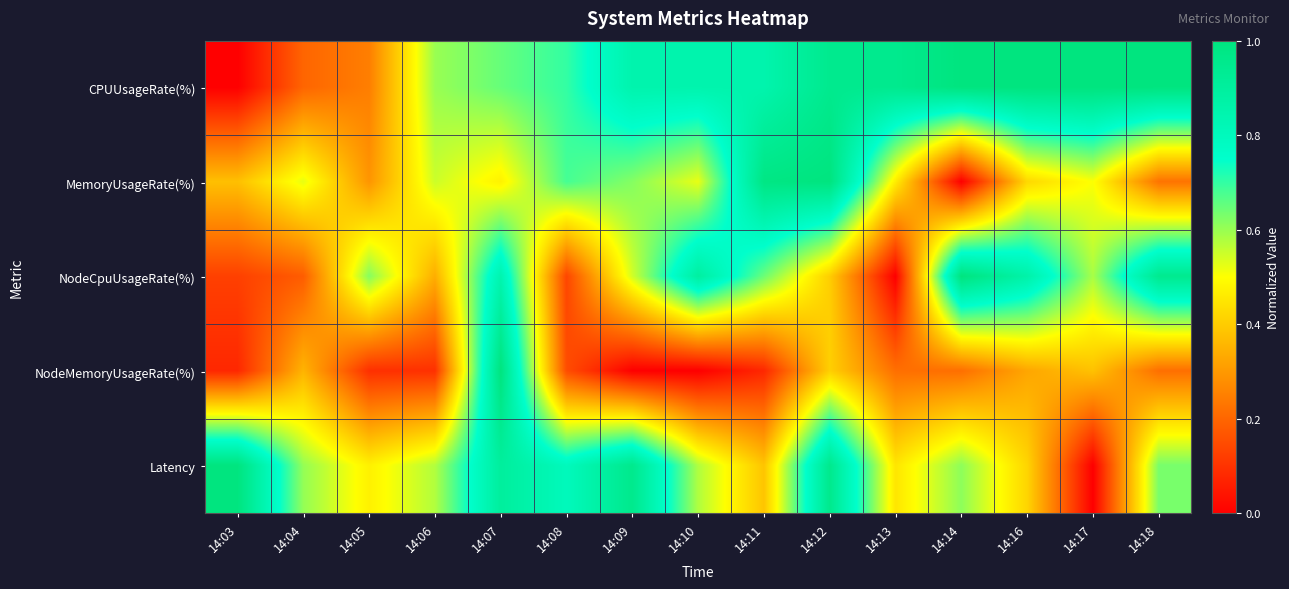

Rank the series at 14:05 from lowest to highest value.

NodeMemoryUsageRate(%), CPUUsageRate(%), MemoryUsageRate(%), Latency, NodeCpuUsageRate(%)